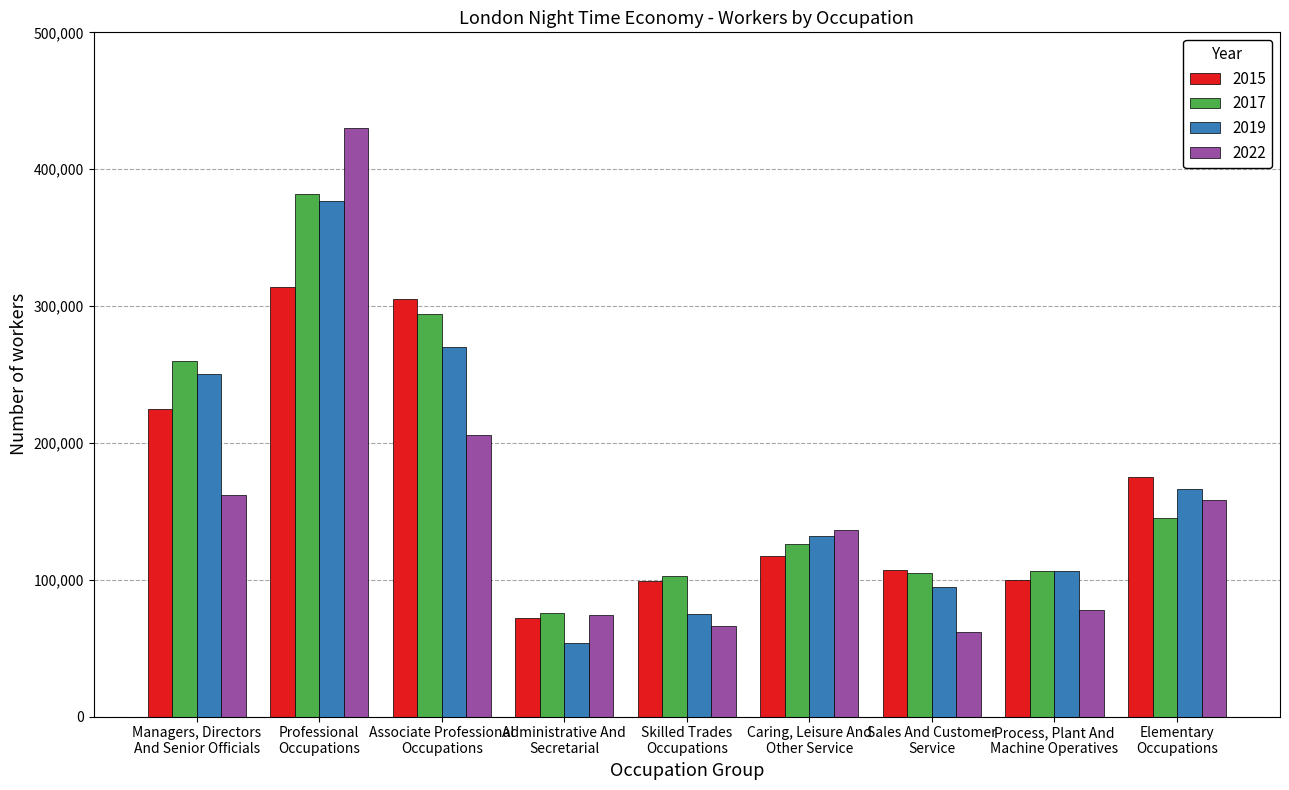

The value of 2019 at Caring, Leisure And
Other Service is 222947. True or false?

False